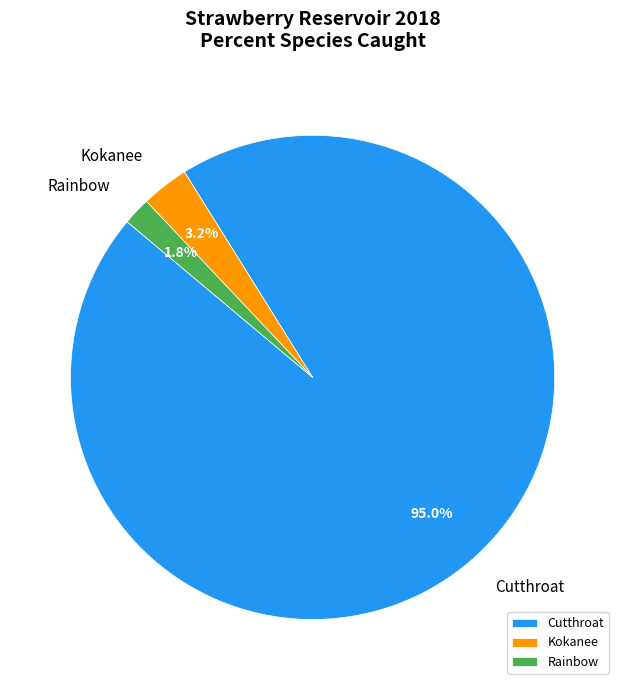

Is there any slice that represents more than half of the pie?

Yes